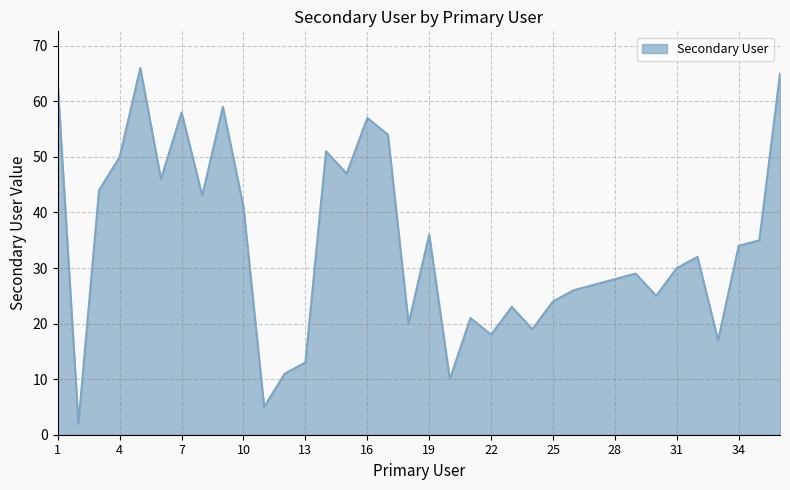

What is the greatest value displayed?

66